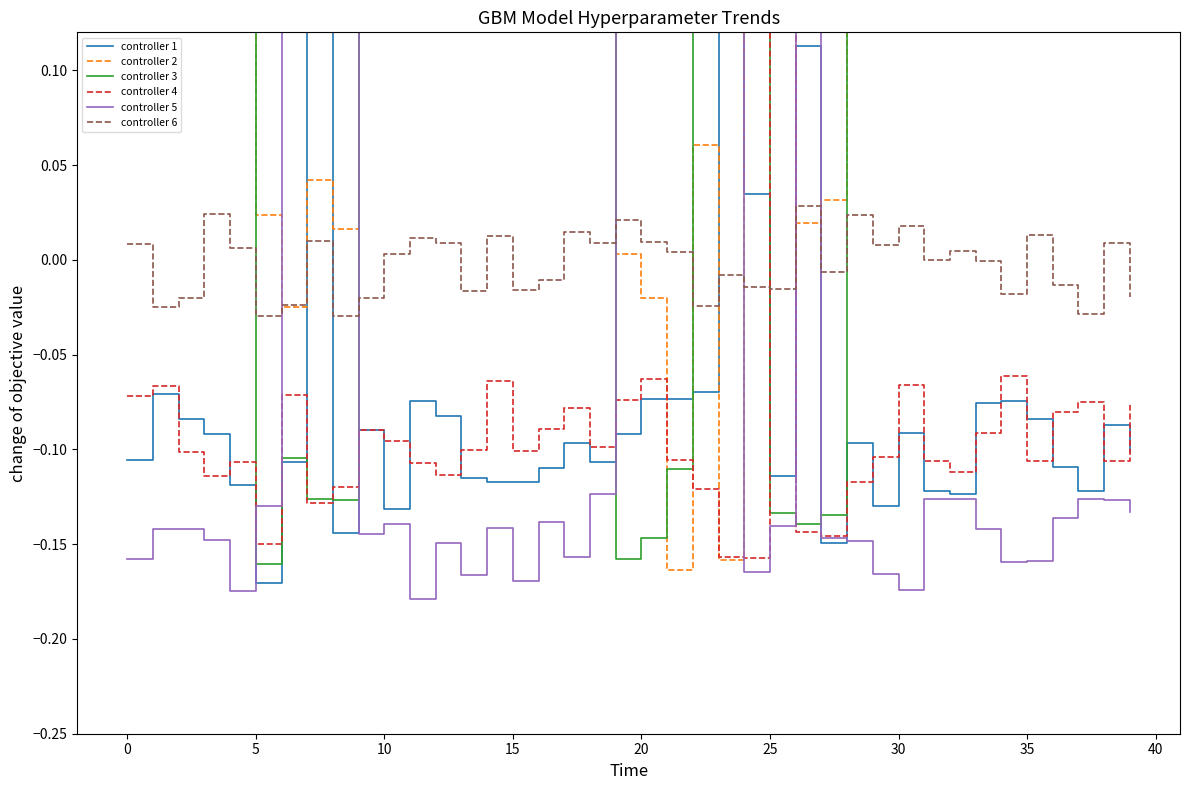

How many intersections are there between controller 4 and controller 6?

2